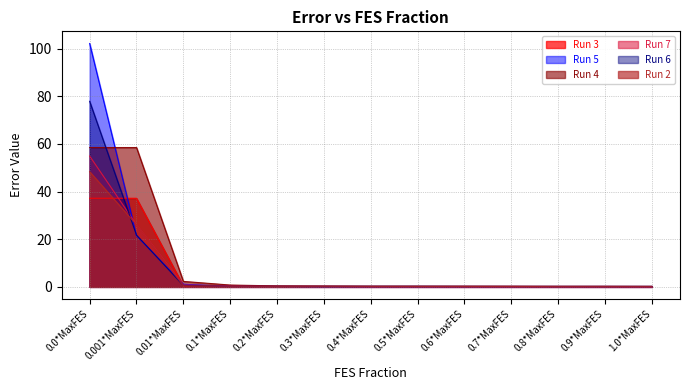

What is the label of the 11th point from the left?

0.8*MaxFES